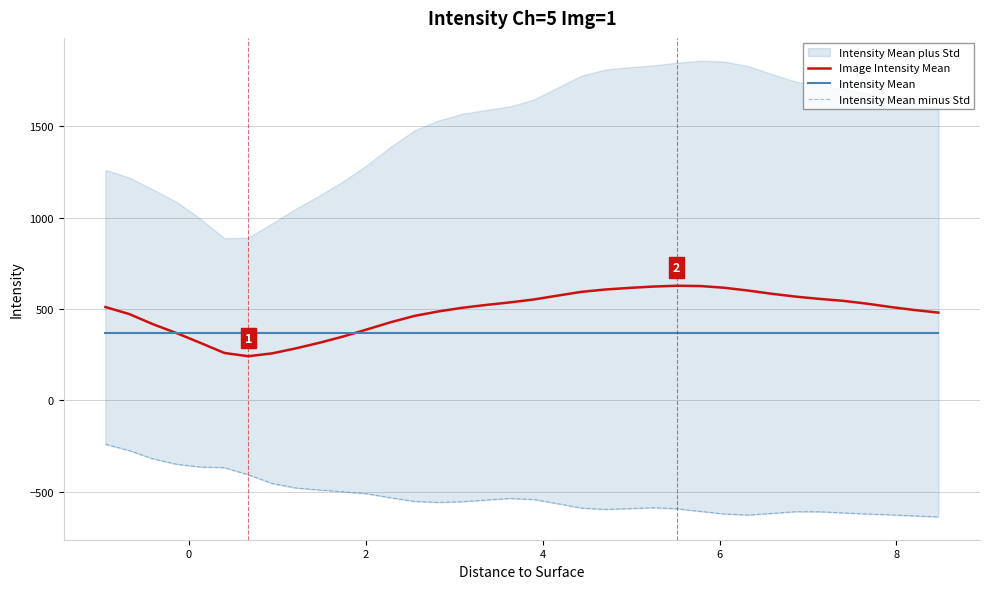

At how many categories does at least one series exceed 216?

36